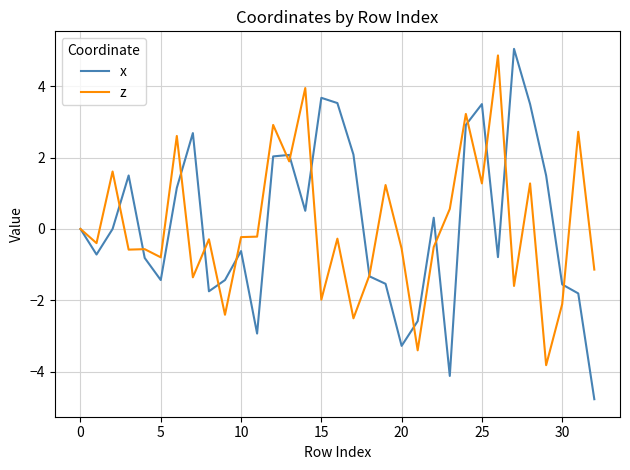

Which series has the largest range (max minus min)?

x